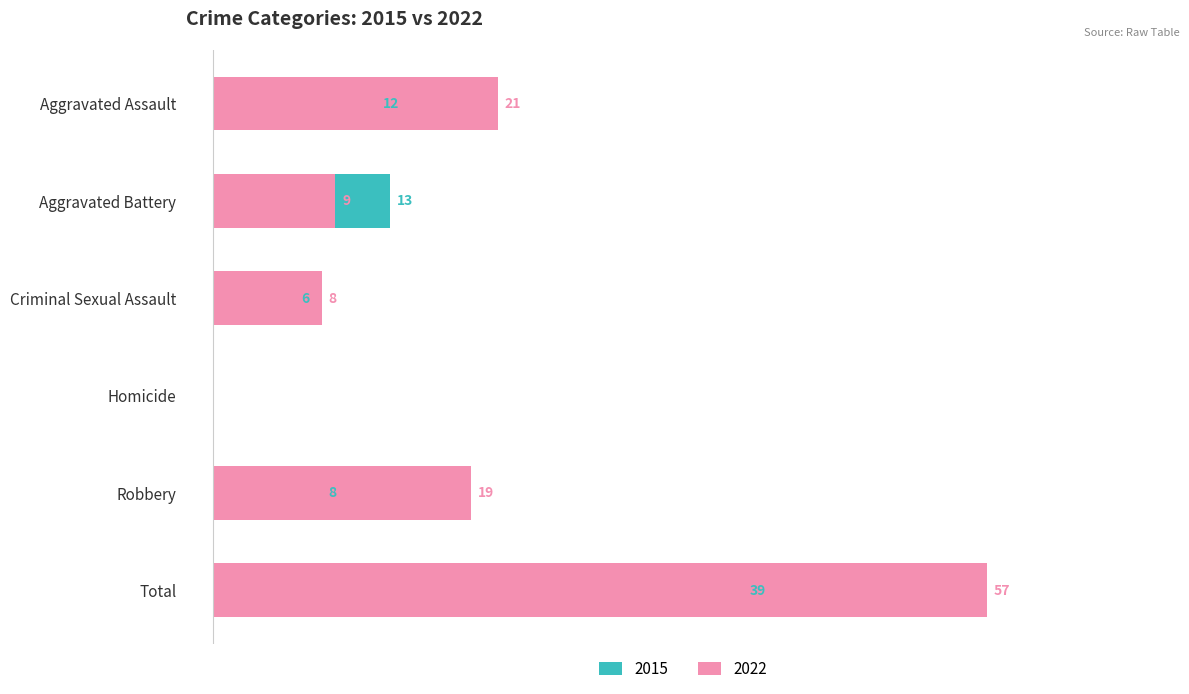

What is the label of the 2nd bar from the right?

Robbery